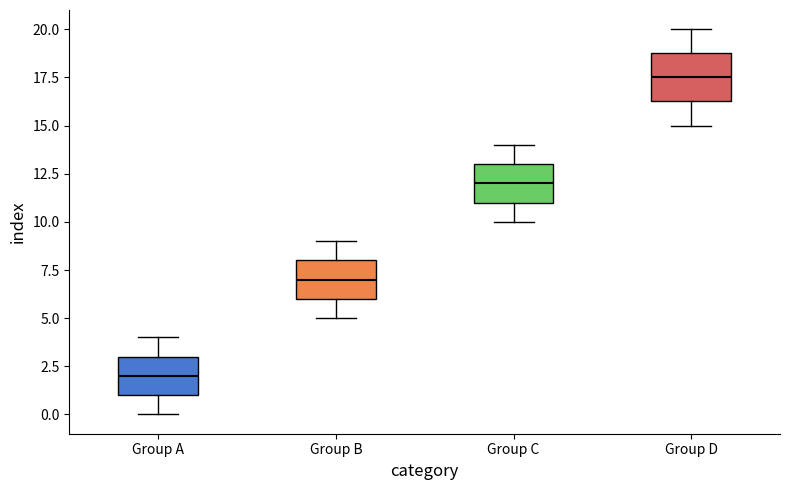

Which box is the tallest, from its lower edge to its upper edge?

Group D